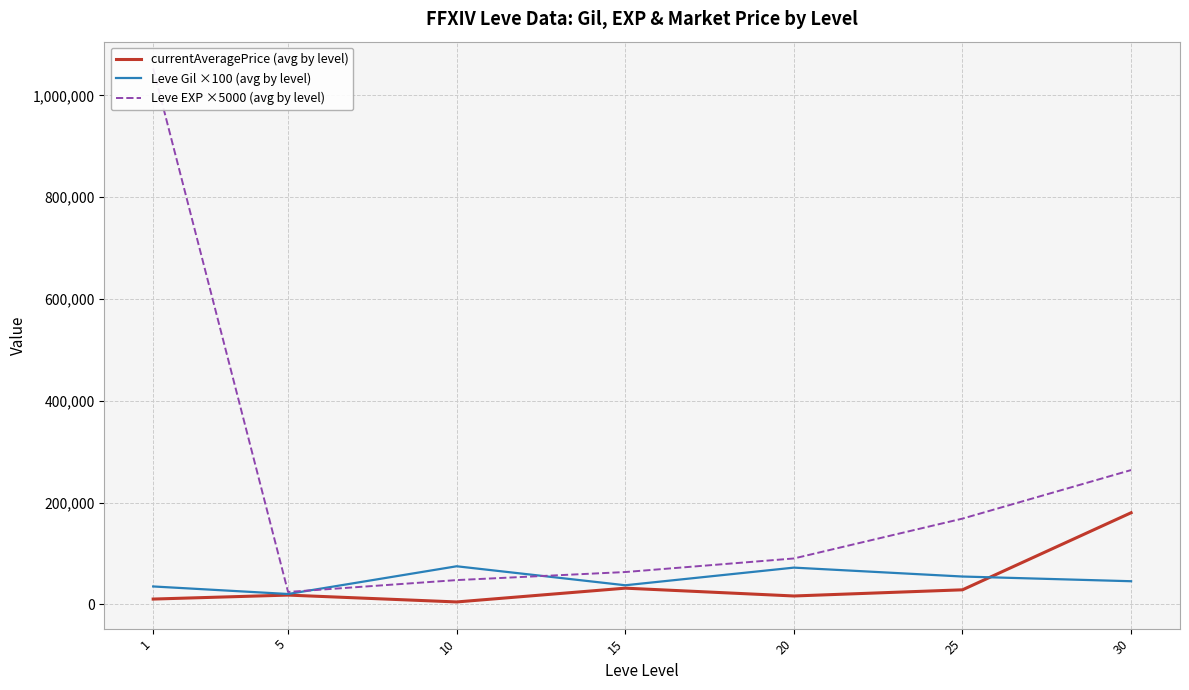

True or false: Leve Gil ×100 (avg by level) has more than 1 interior local peaks.

True